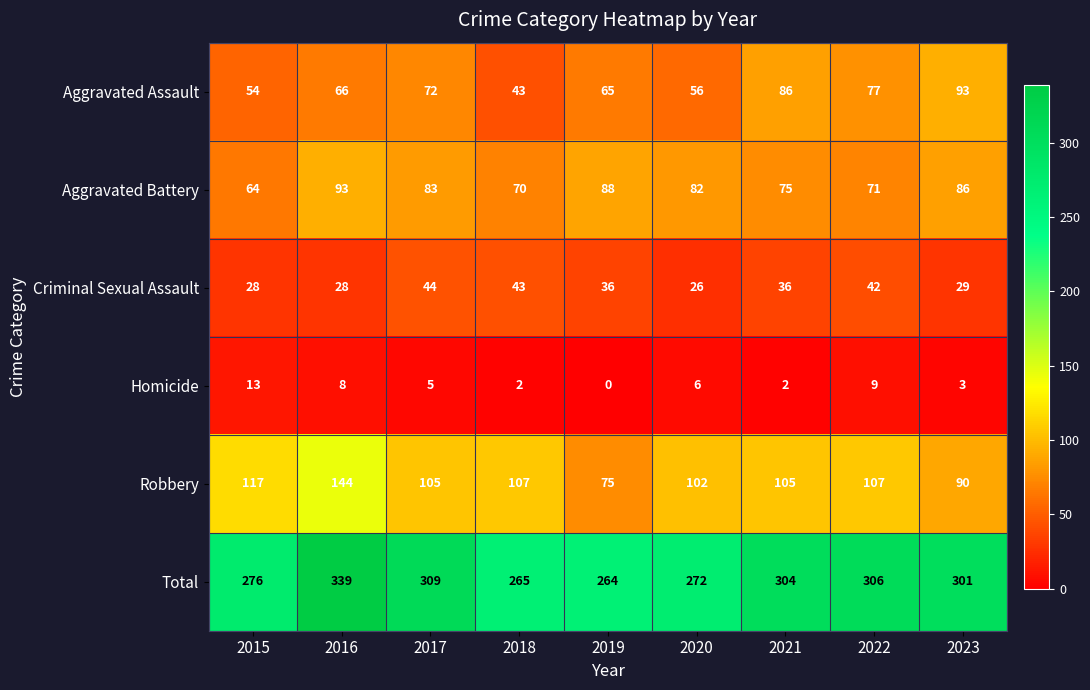

At which category is the sum across all series the highest?

2016